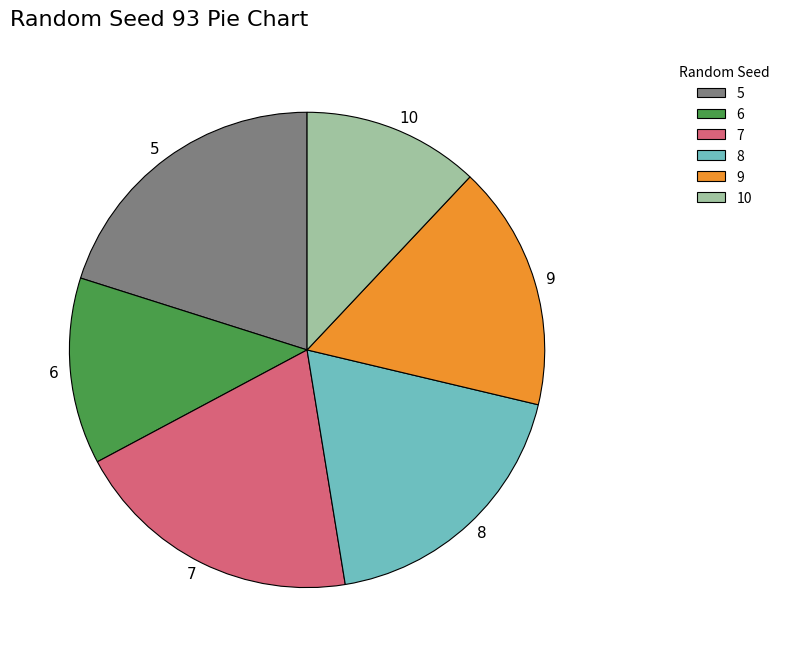

Between 7 and 6, which is larger?

7